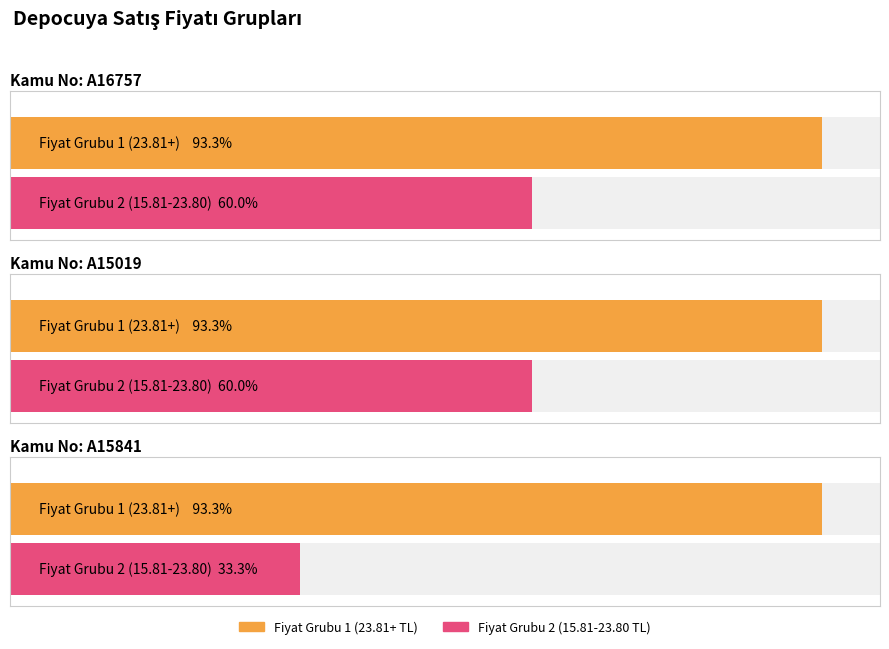

Which series has the largest total across all categories?

Depocuya Satis Fiyati 23.81 TL ve uzeri